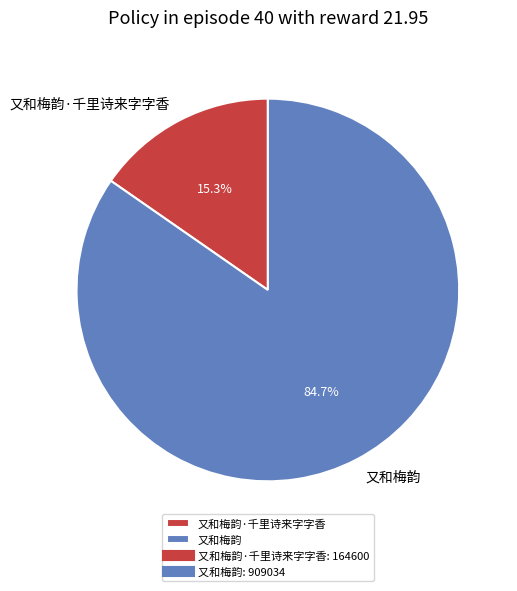

Count the number of slices in the pie.

2